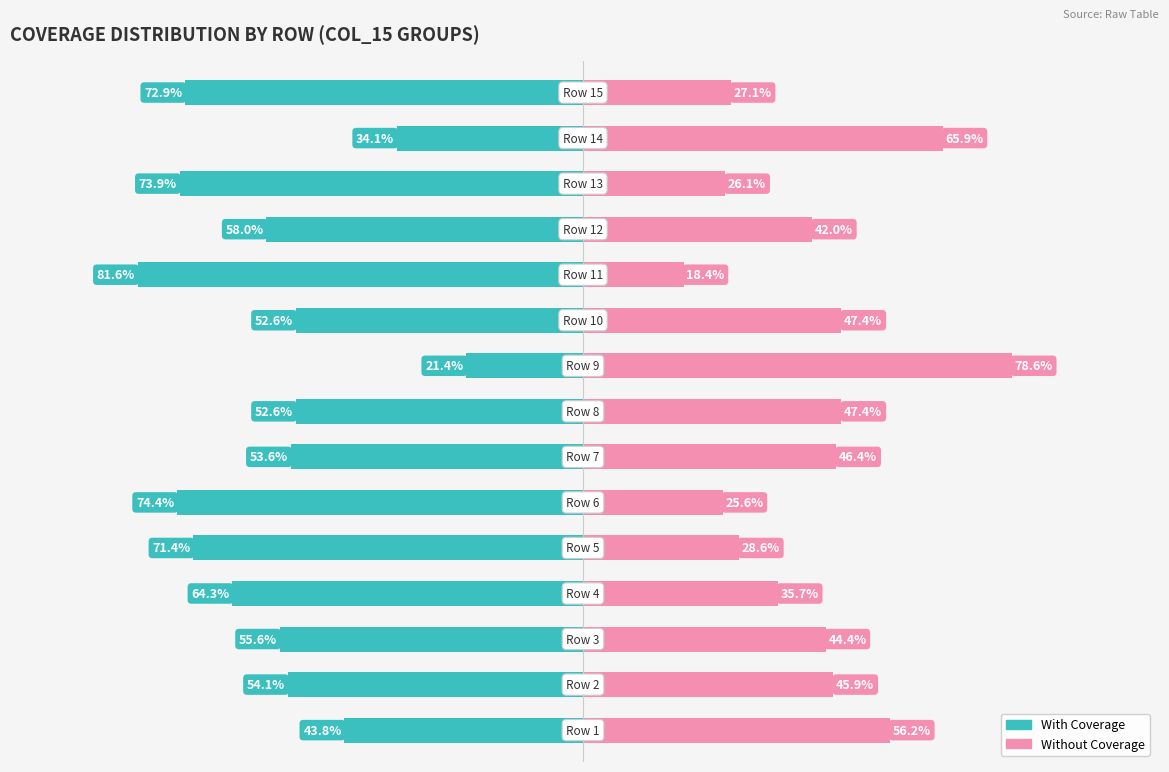

List the labels in order of Without Coverage value, smallest first.

10, 5, 12, 14, 4, 3, 11, 2, 1, 6, 7, 9, 0, 13, 8